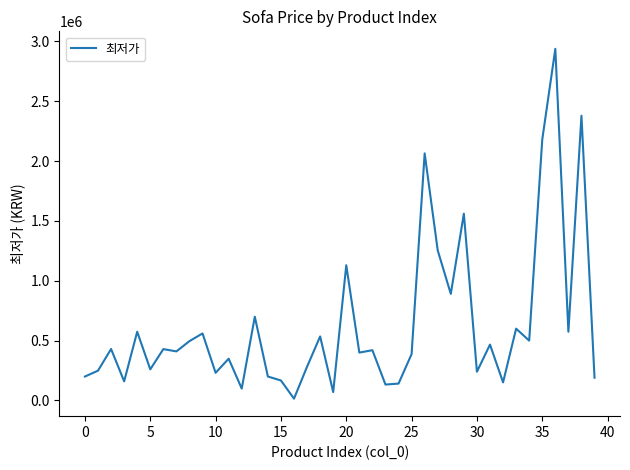

What is the difference between the maximum and minimum values?

2923980